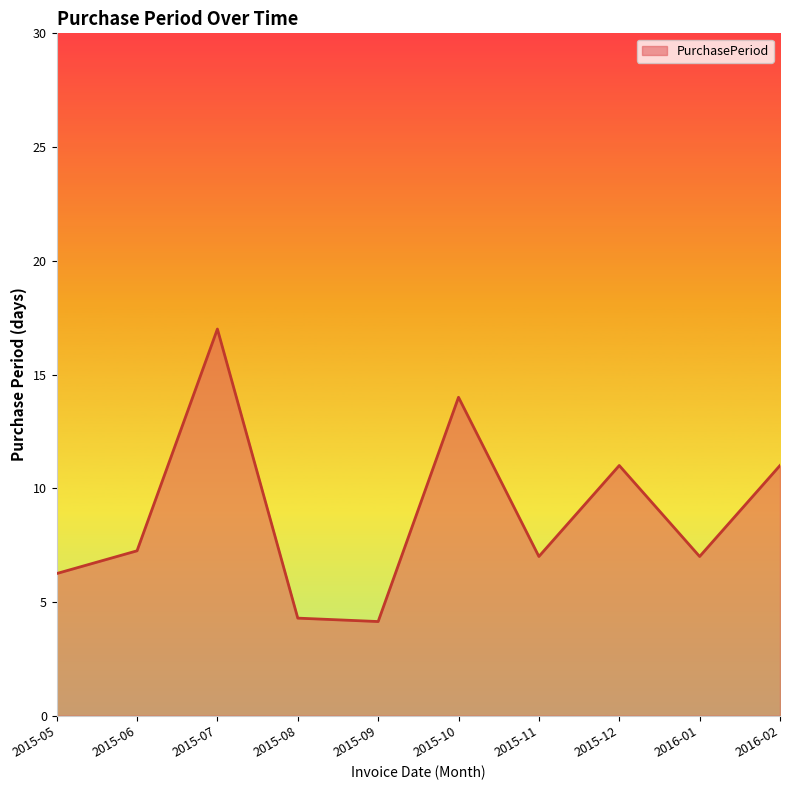

Where does the data first go above 7?

2015-06